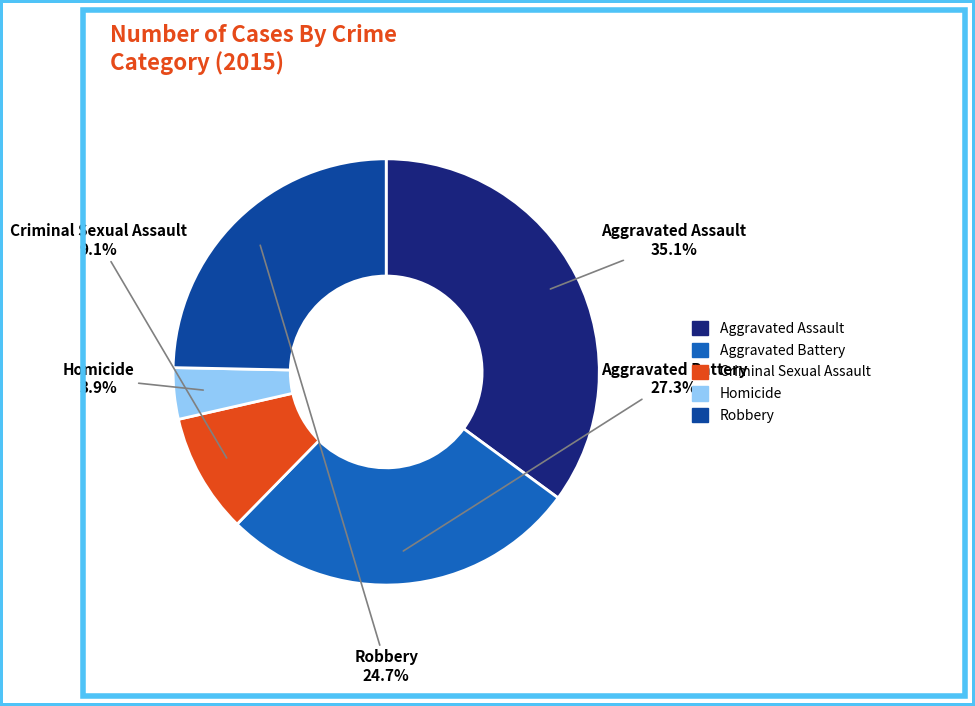

Count the number of slices in the pie.

5